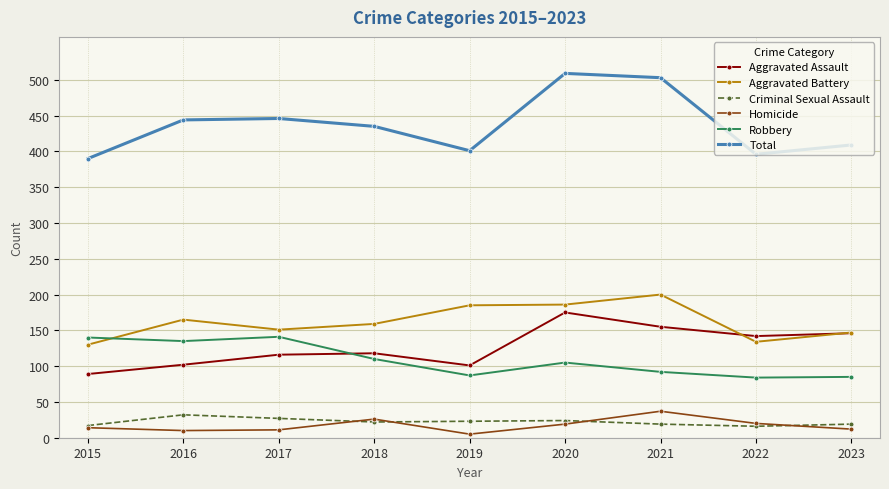

Which category has the lowest value in the Homicide series?

2019